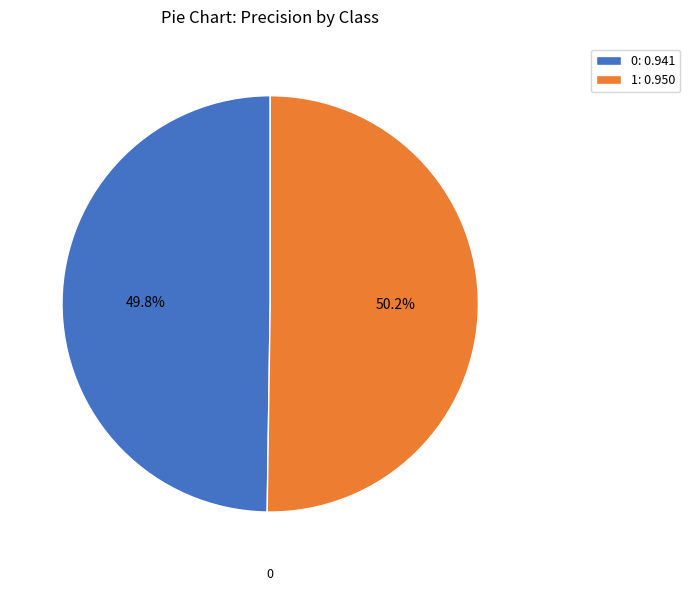

Does any single category account for the majority?

Yes